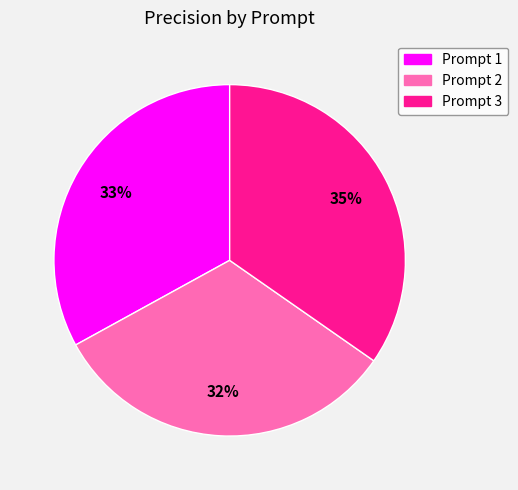

To the nearest percent, what percentage of the pie is Prompt 2?

32%